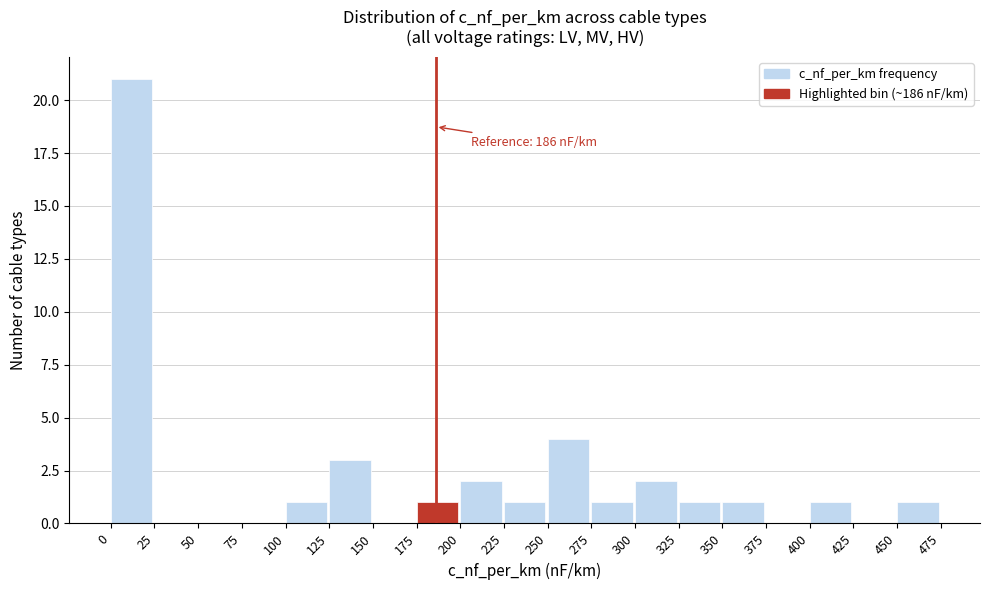

Which range on the x-axis has the tallest bar?

0 to 25